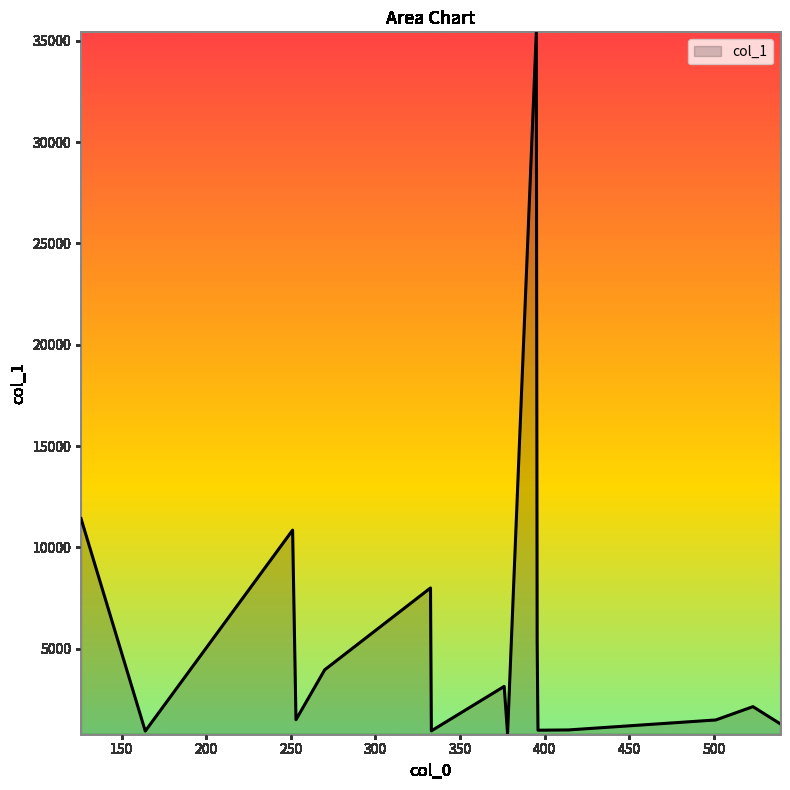

What is the maximum value shown in the chart?

35422.6